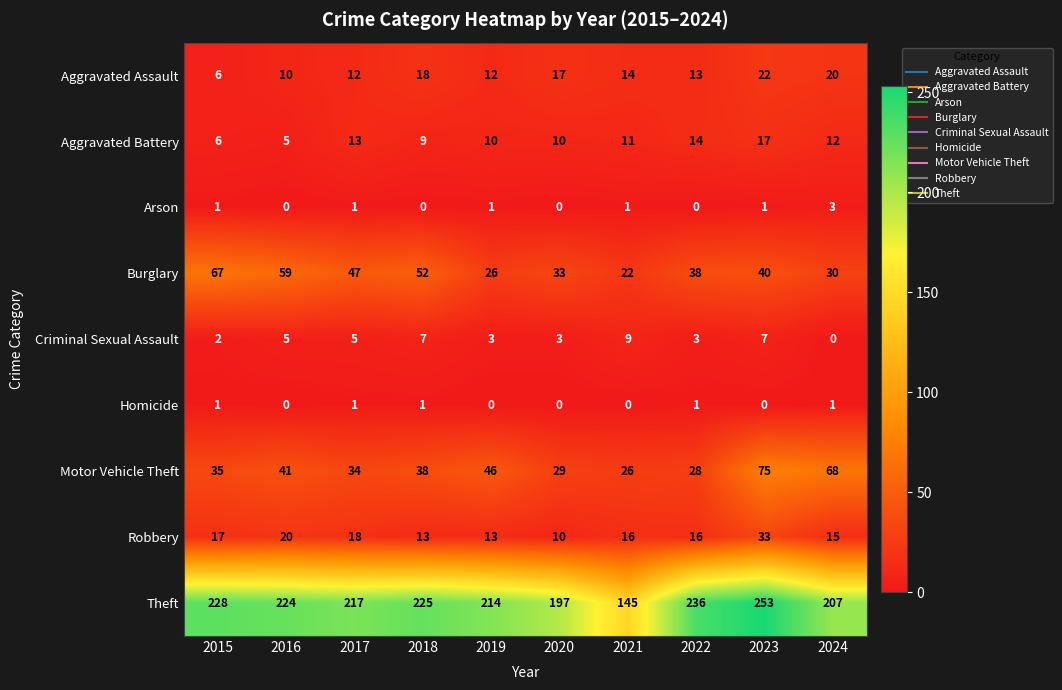

Is the value of Robbery at 2017 greater than the value of Burglary at 2020?

No